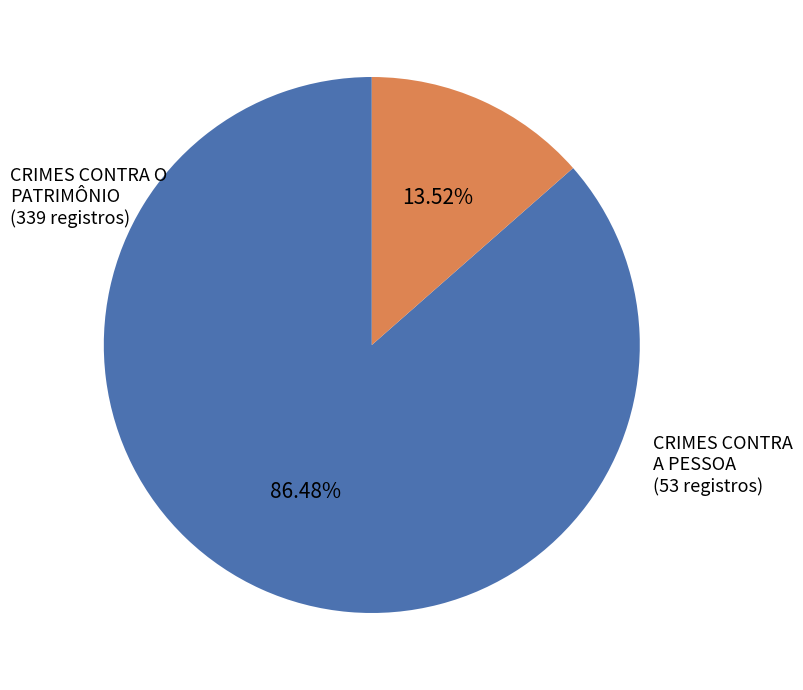

What is the largest slice in the pie chart?

CRIMES CONTRA O PATRIMÔNIO